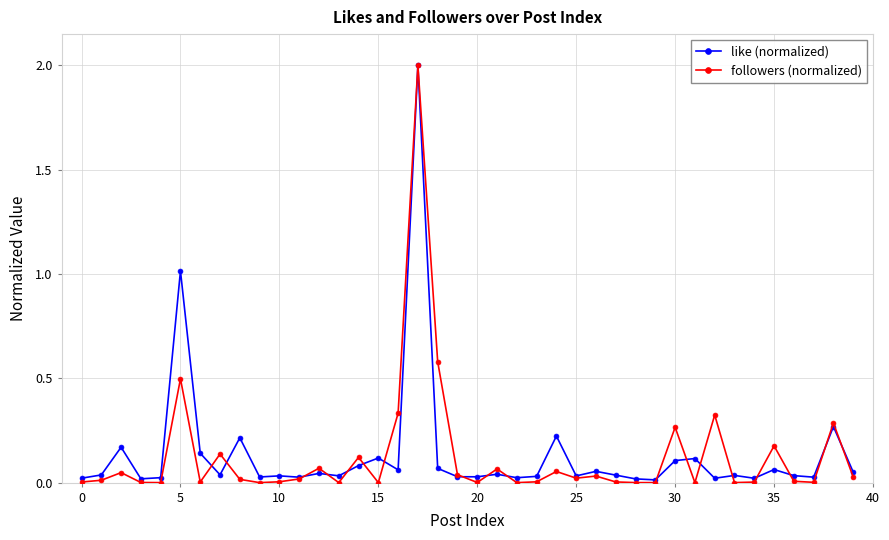

What is the greatest value displayed?

2.0